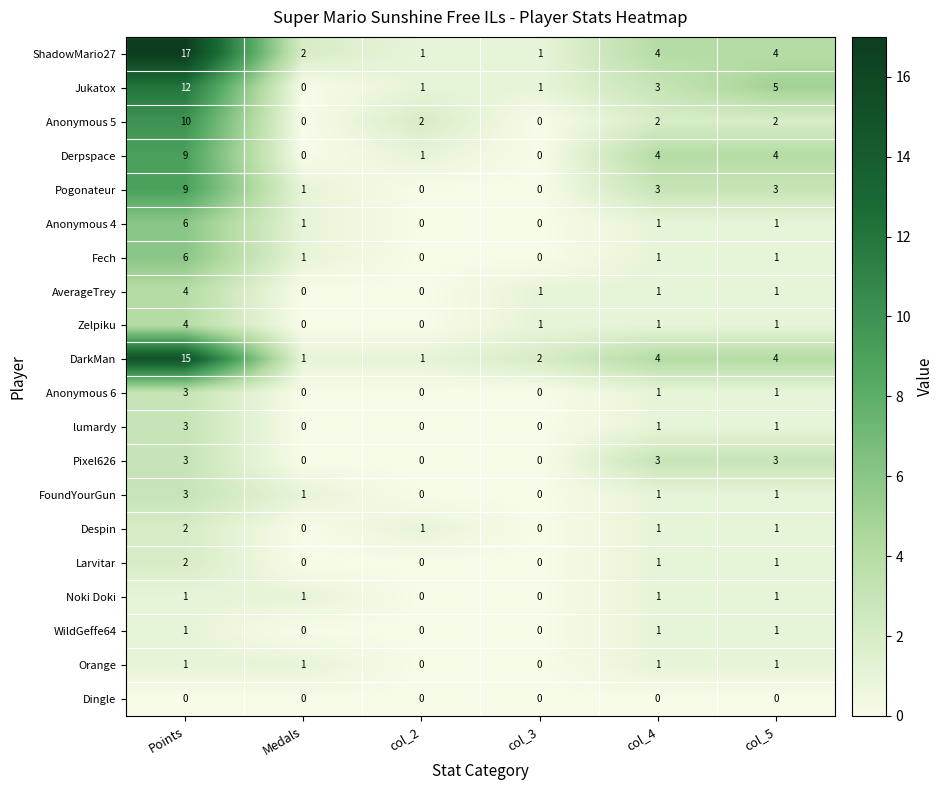

Count the Despin values in the range 0 to 1.

5